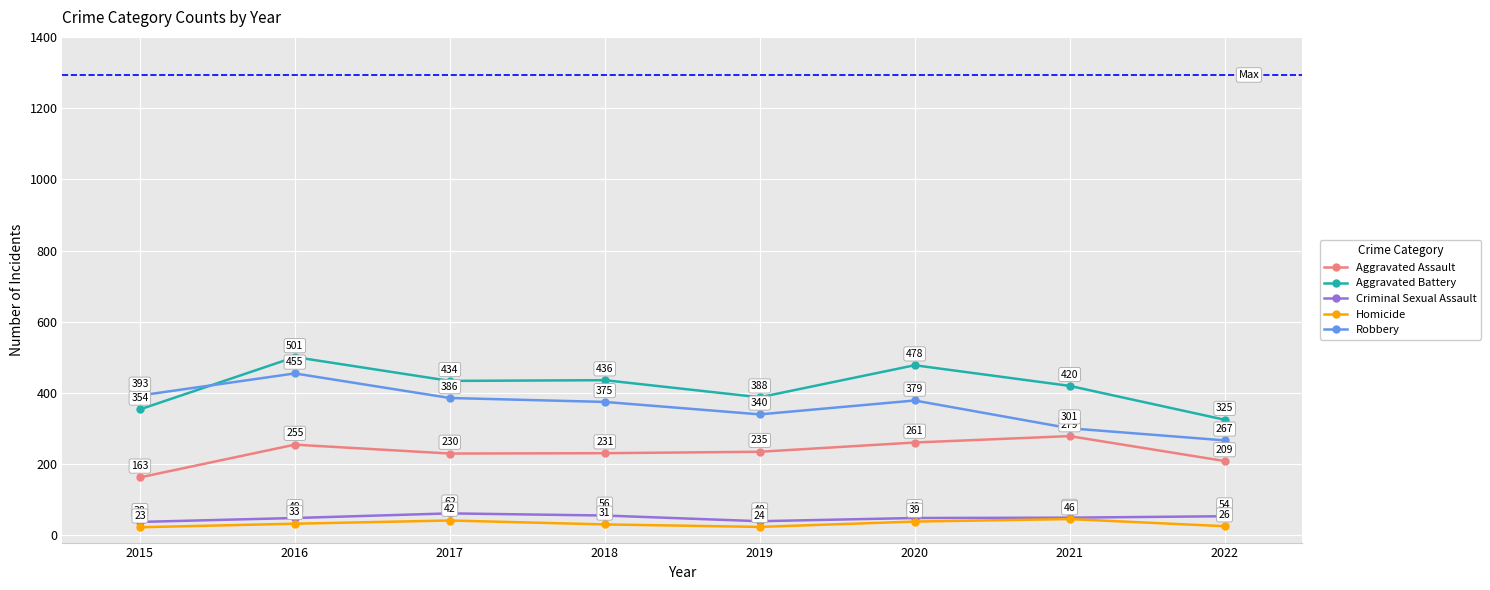

What is the difference between the Homicide values at 2022 and 2019?

2